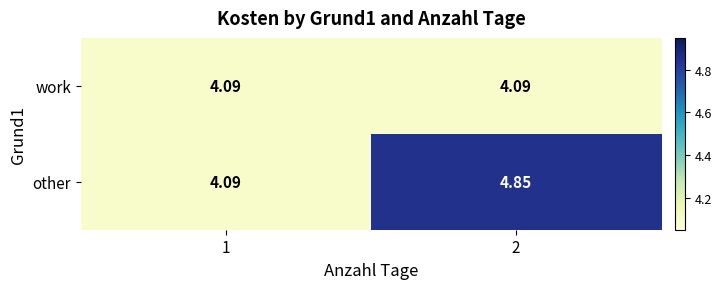

At which category does the chart reach its peak across all series?

2